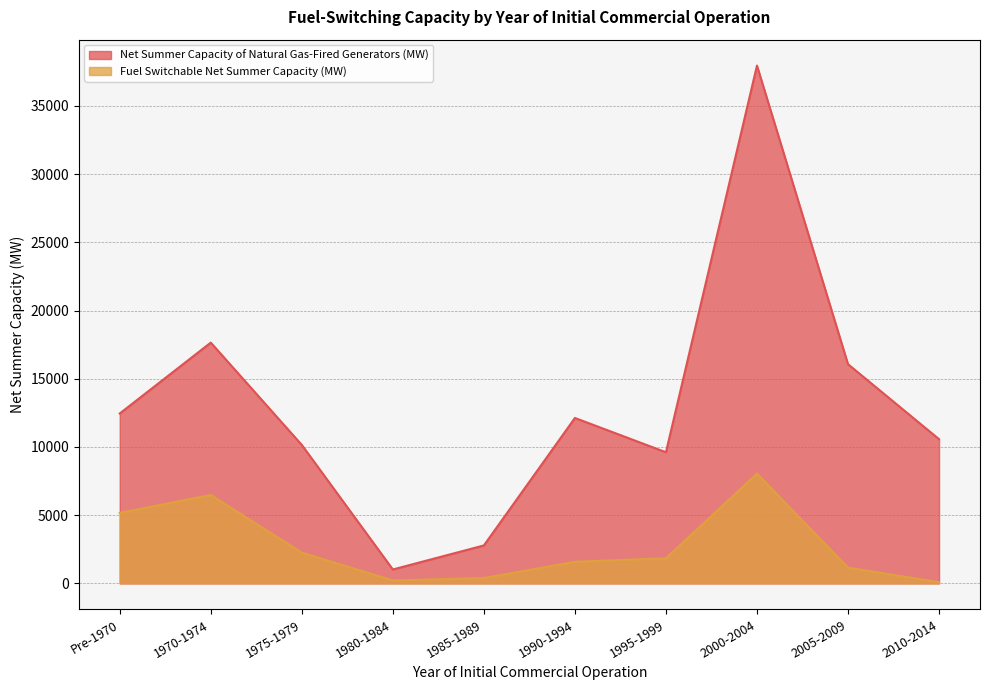

What is the sum of the Net Summer Capacity of Natural Gas-Fired Generators (MW) values at Pre-1970 and 1980-1984?

13474.1